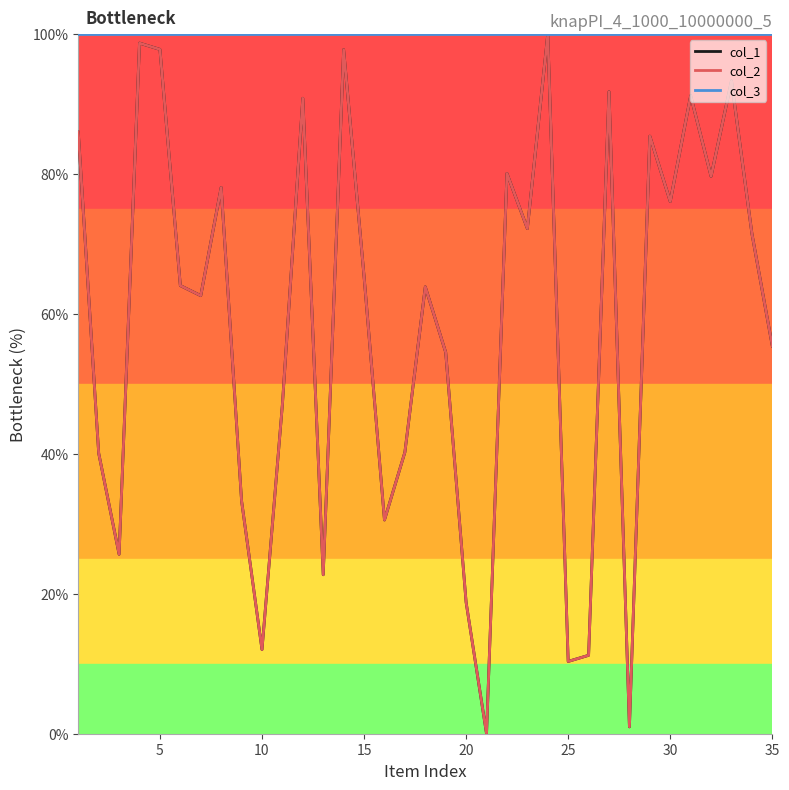

Does the chart have visible grid lines?

No